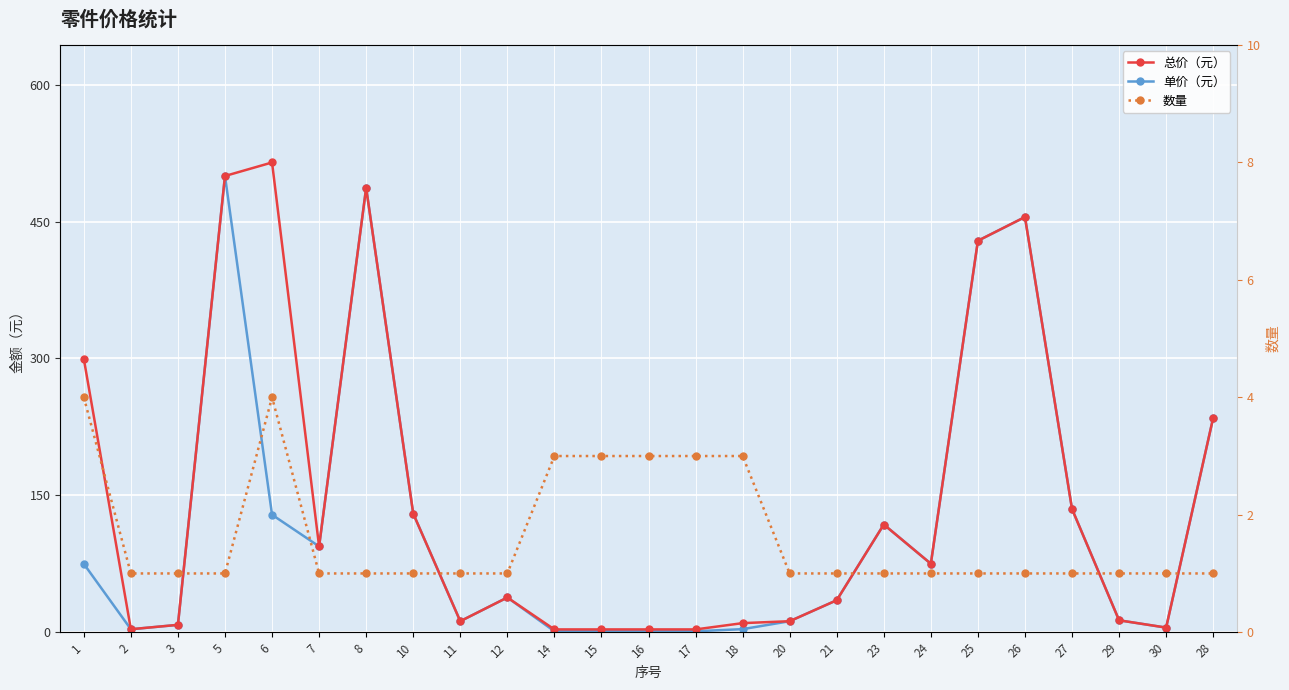

Rank the series at 6 from highest to lowest value.

总价（元）, 单价（元）, 数量